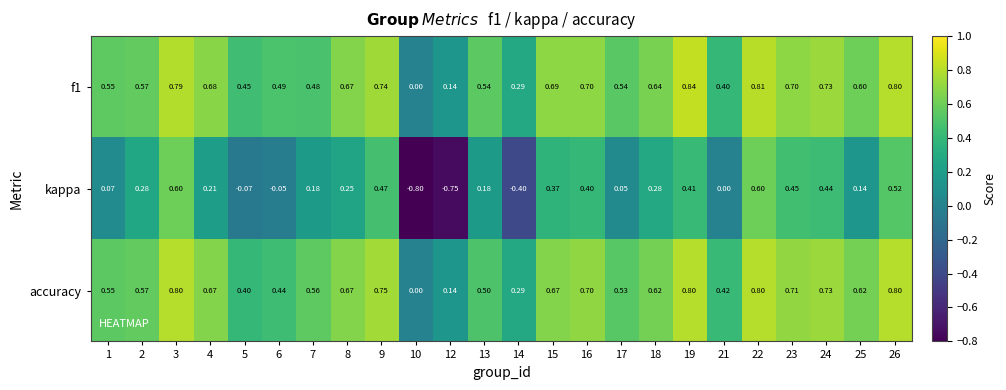

Rank the series by their maximum value, from highest to lowest.

f1, accuracy, kappa